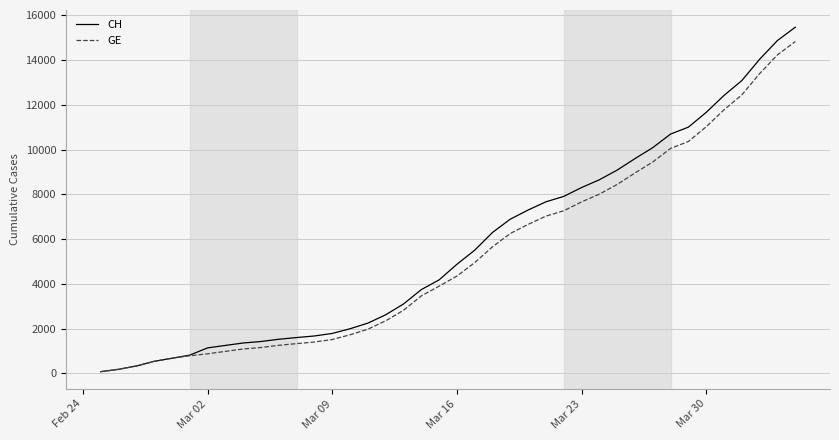

What is the highest value of the CH series?

15475